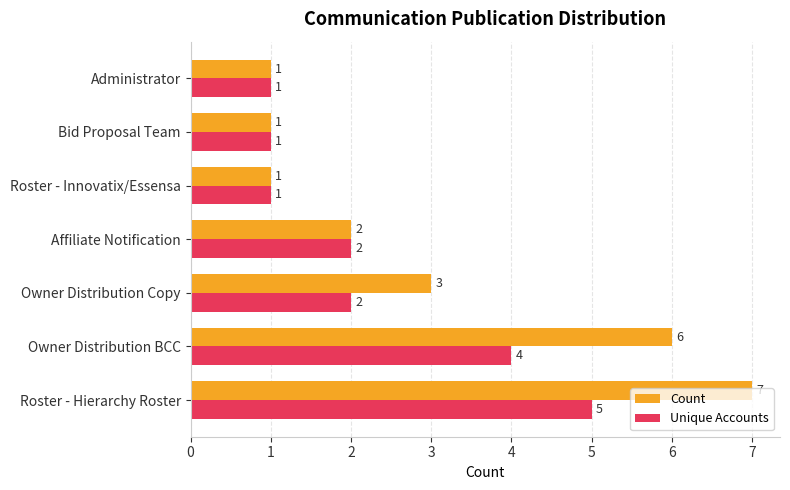

What is the difference between the second highest and minimum values in the Count series?

5